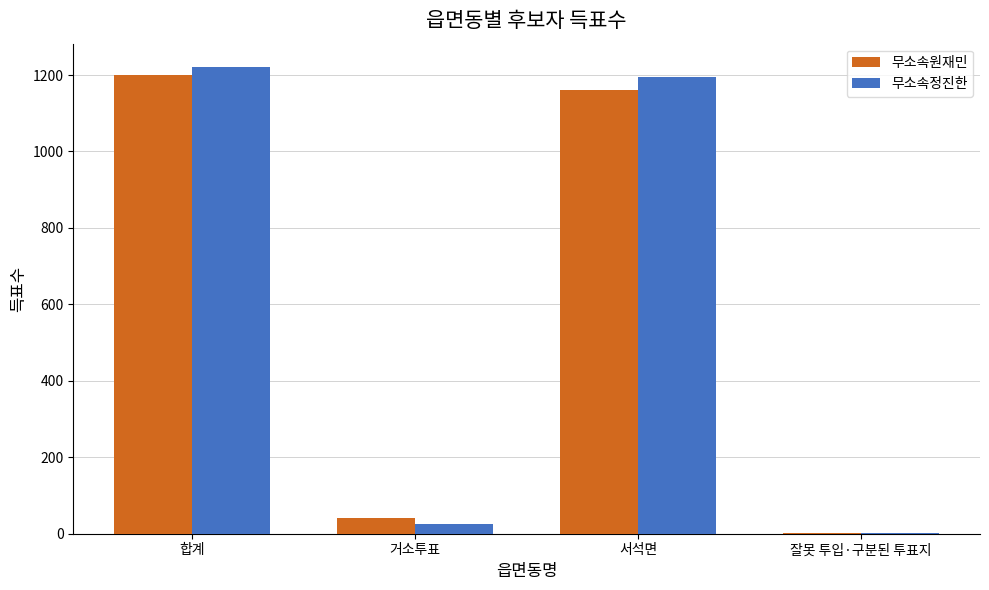

Are the bars grouped side by side (vs. stacked)?

Yes